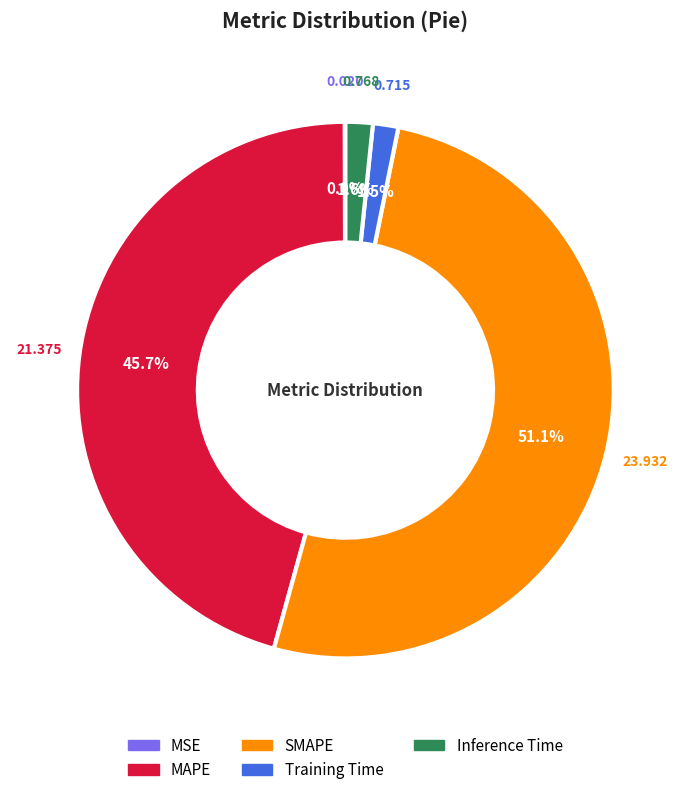

Is there any slice that represents more than half of the pie?

Yes